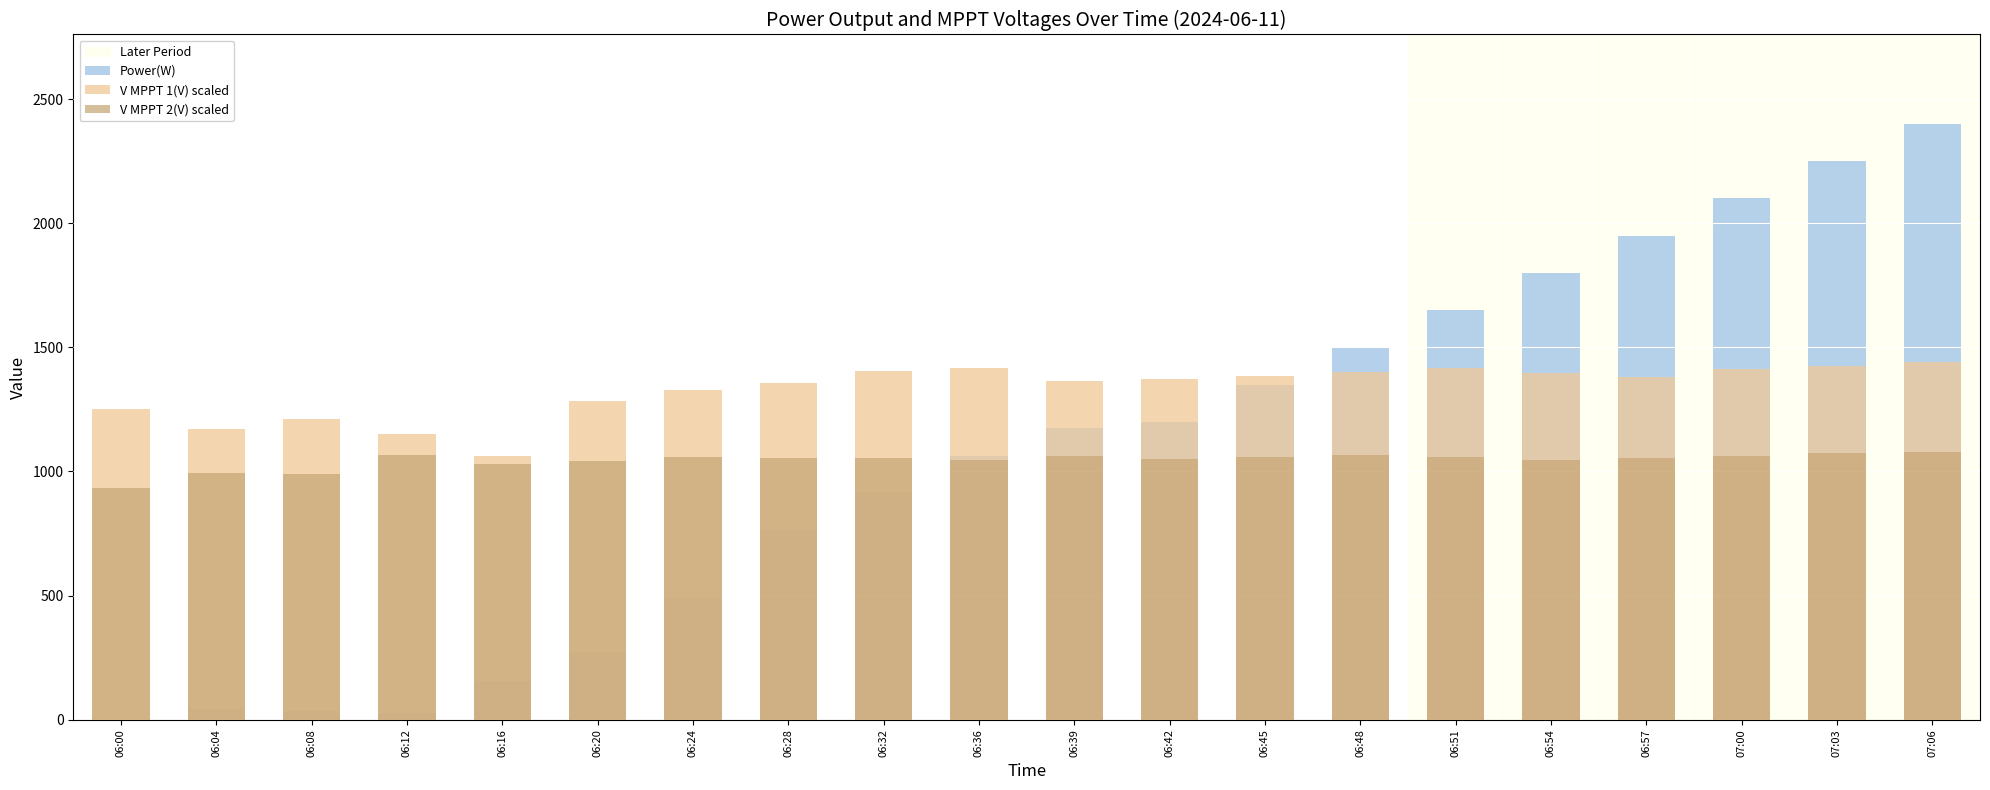

What is the label of the 14th bar from the left?

06:48